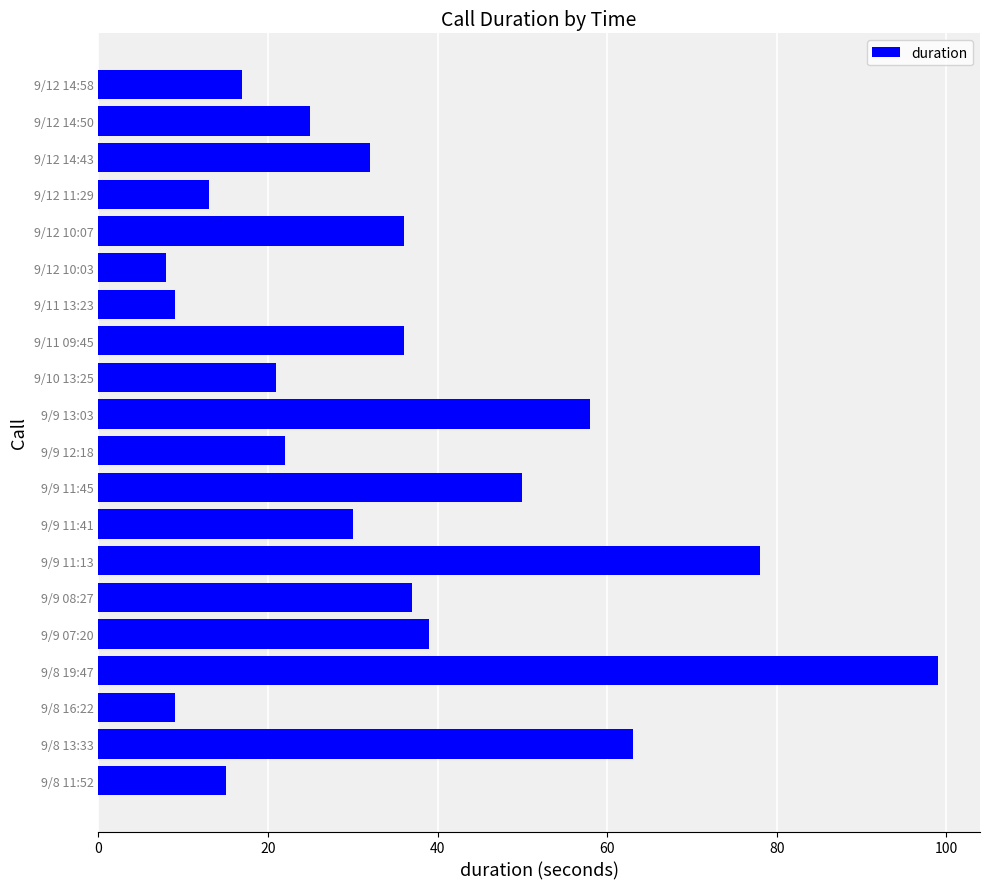

What is the difference between the second highest and minimum values?

70